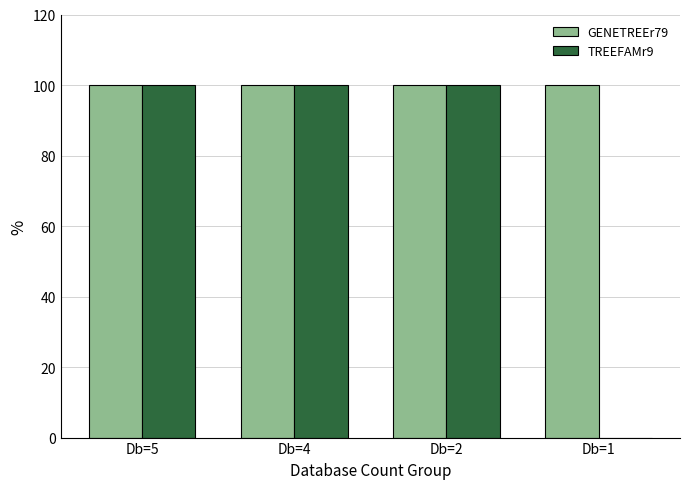

Is the value of GENETREEr79 at Db=2 greater than the value of TREEFAMr9 at Db=1?

Yes